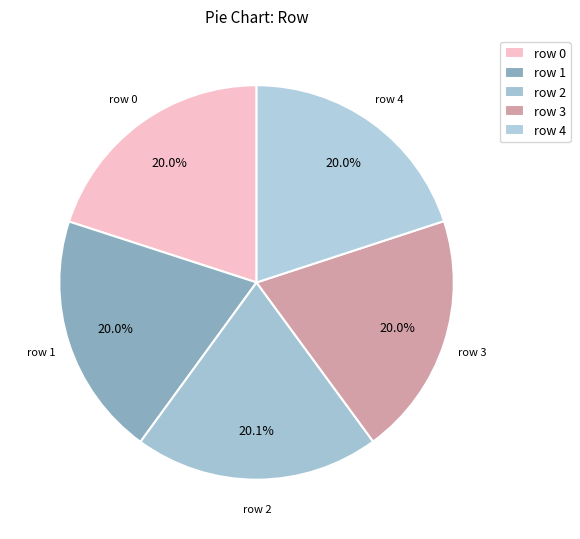

Do row 1 and row 3 together represent more than half of the pie?

No